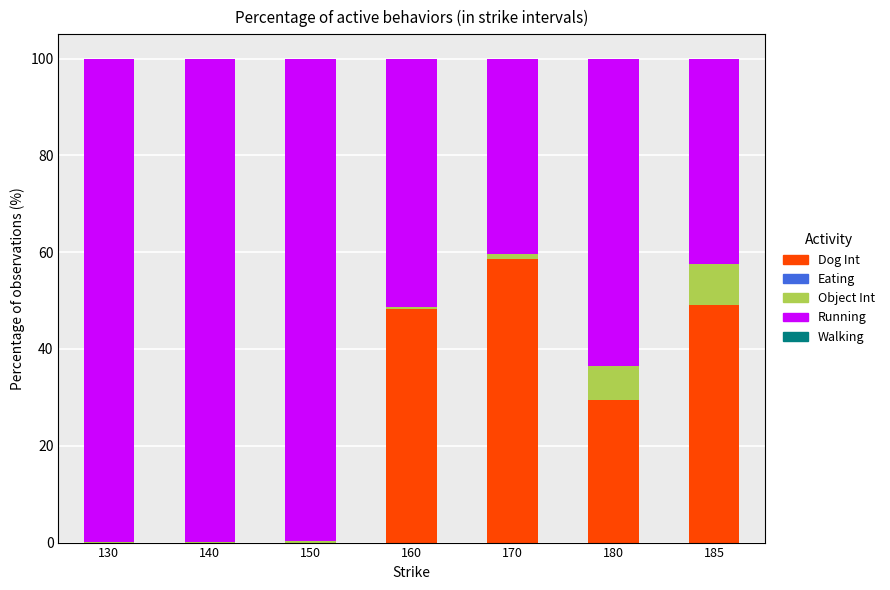

The Dog Int series shows 32.1 at 170. True or false?

False